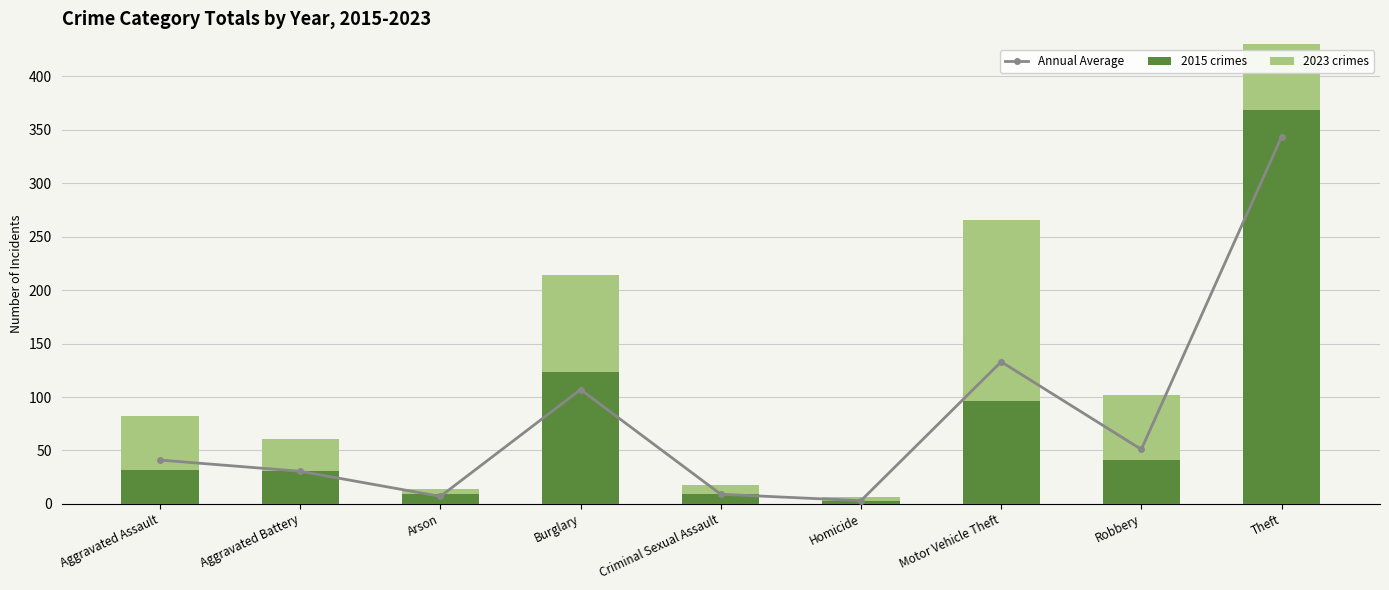

How many distinct data groups are displayed?

3